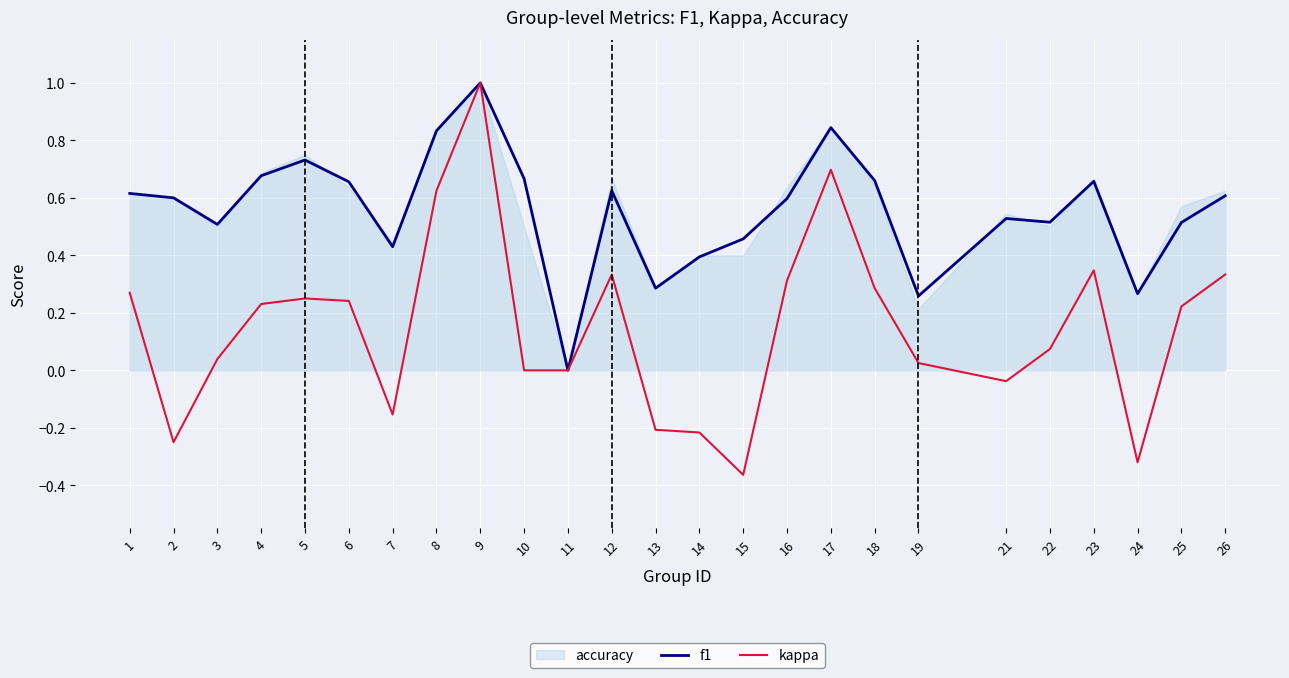

True or false: f1 has more than 1 interior local peaks.

True